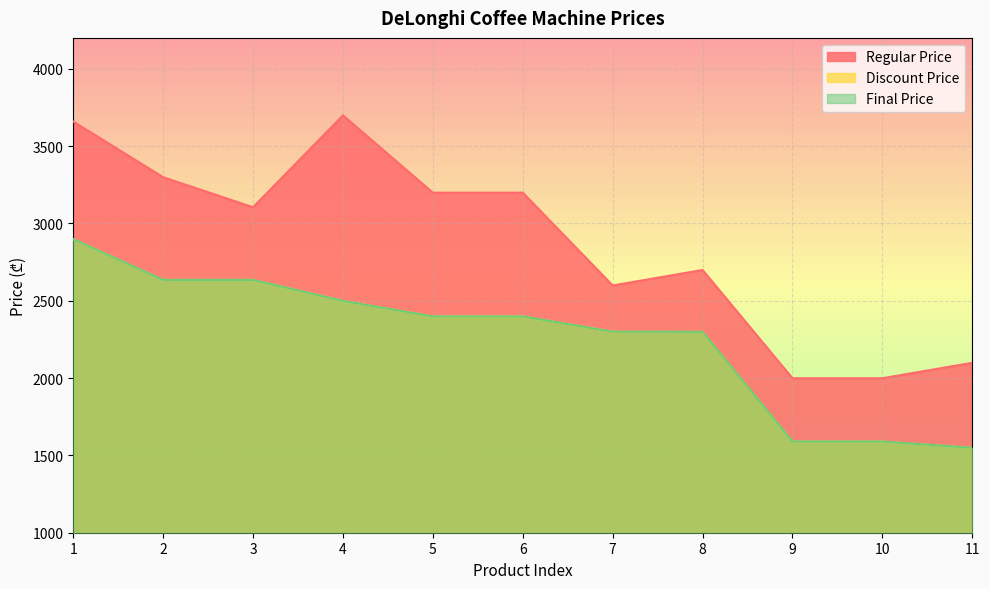

Rank the series by their maximum value, from lowest to highest.

Discount Price, Final Price, Regular Price